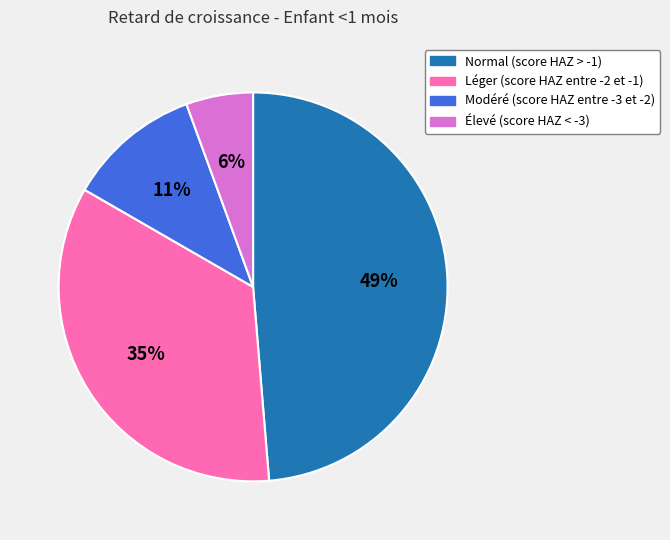

How many segments does this pie chart have?

4